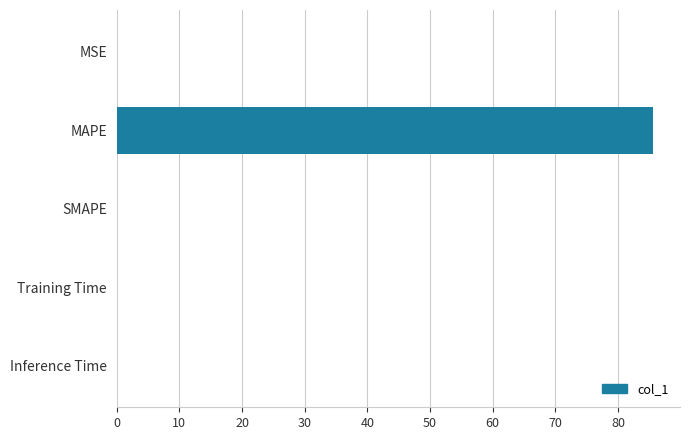

The value at MAPE is 85.6. True or false?

True